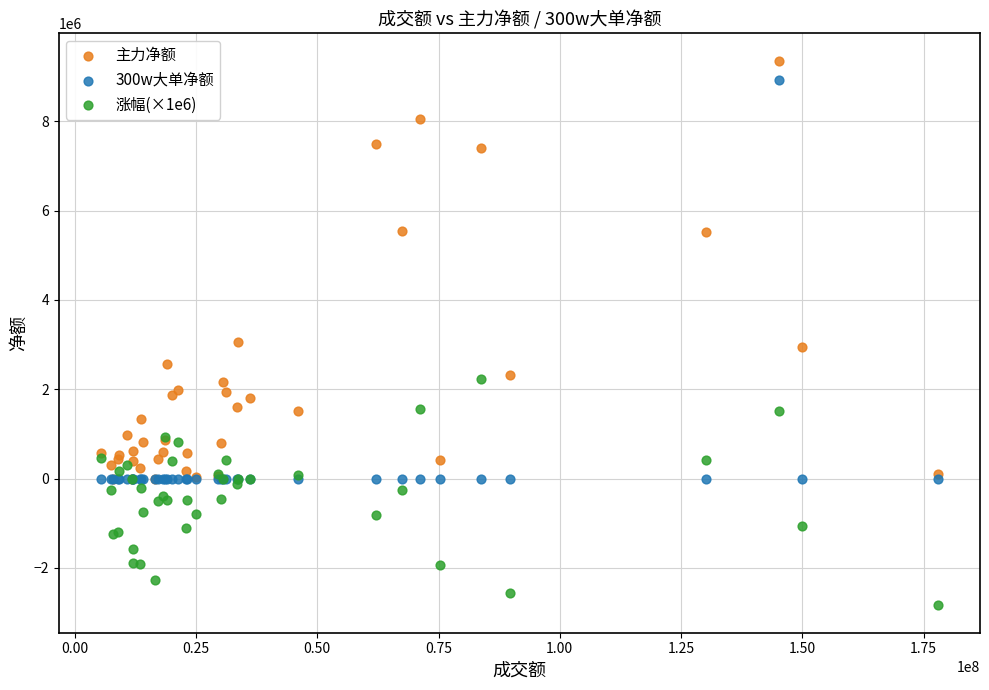

What are all the series names shown in the legend?

主力净额, 300w大单净额, 涨幅(×1e6)